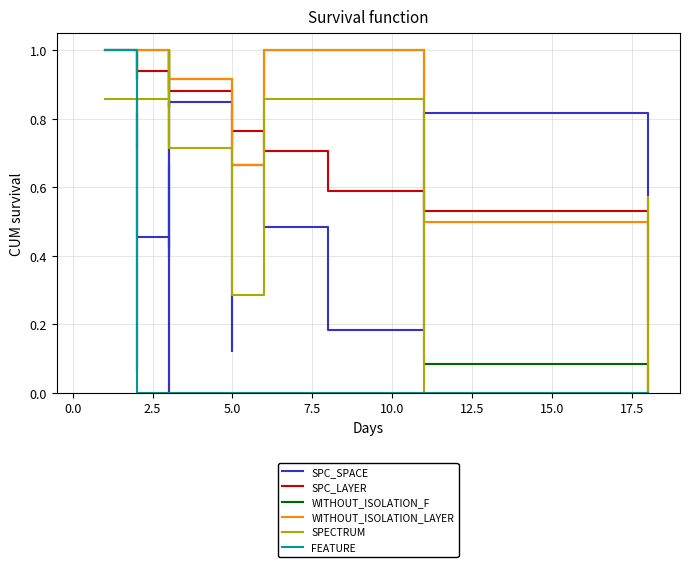

The SPC_SPACE series shows 0.8 at 15.0. True or false?

True